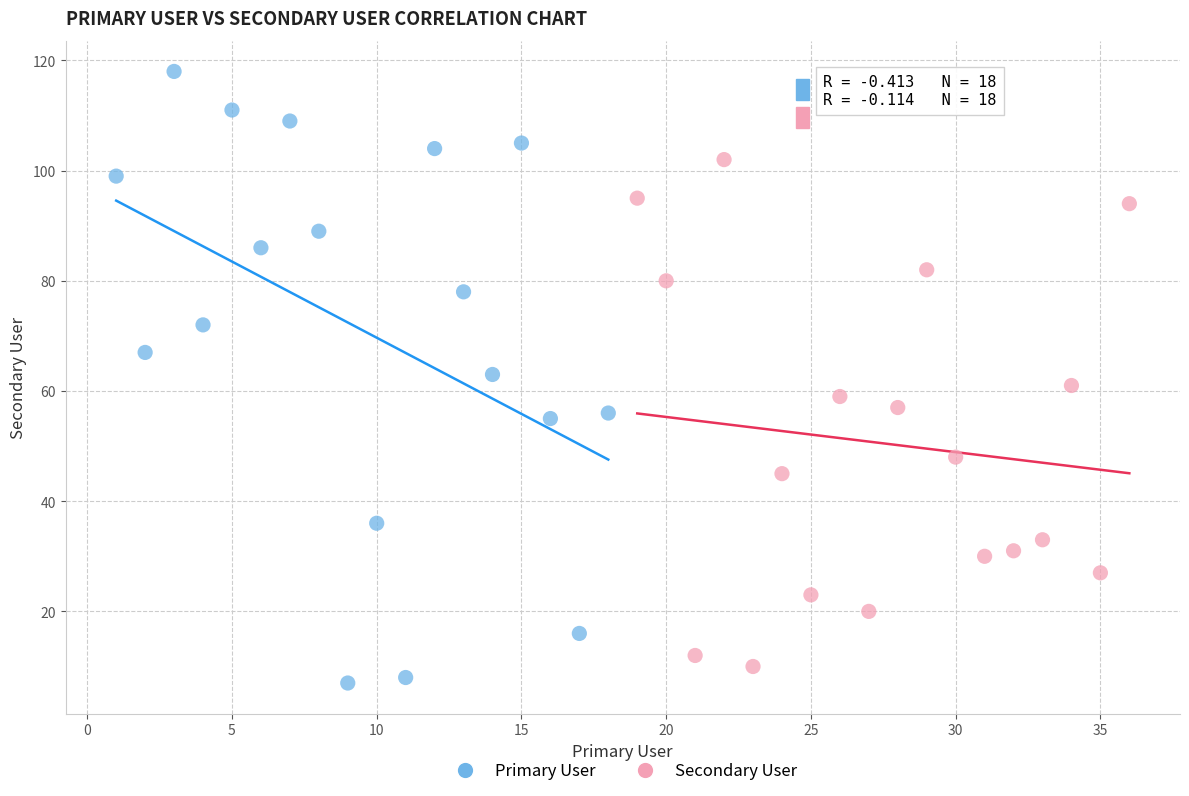

Which series has the widest spread of Y values?

Primary User